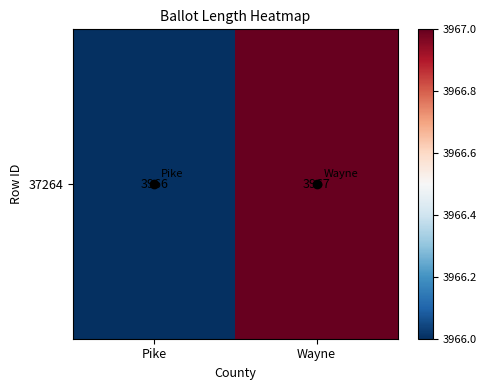

What is the maximum value shown in the chart?

3967